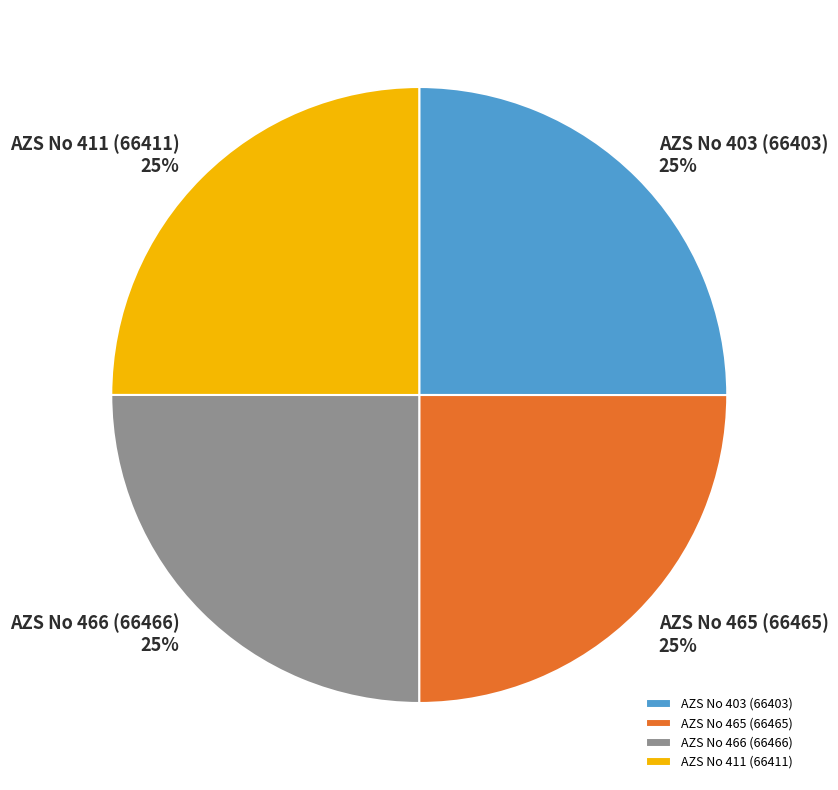

To the nearest percent, what percentage of the pie is AZS No 466 (66466)?

25%